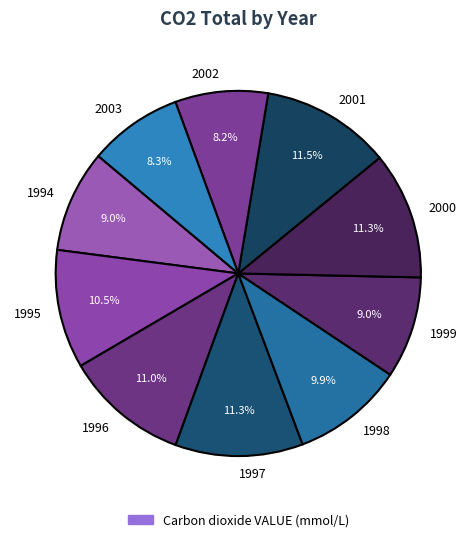

Does any single category account for the majority?

No